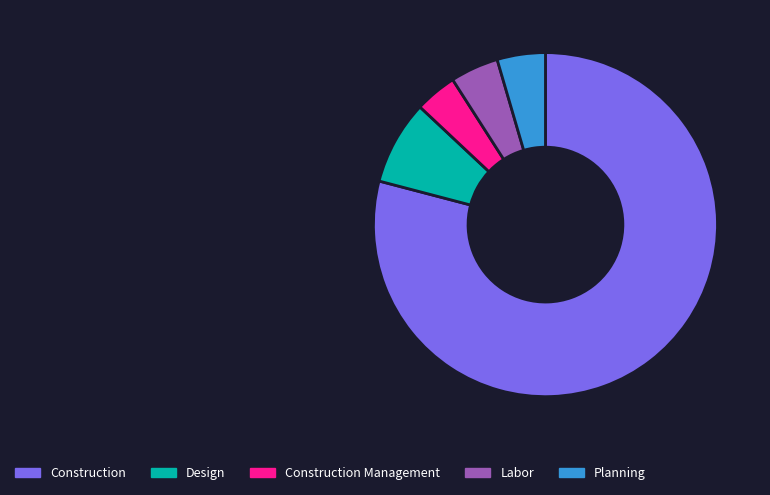

Count the number of slices in the pie.

5